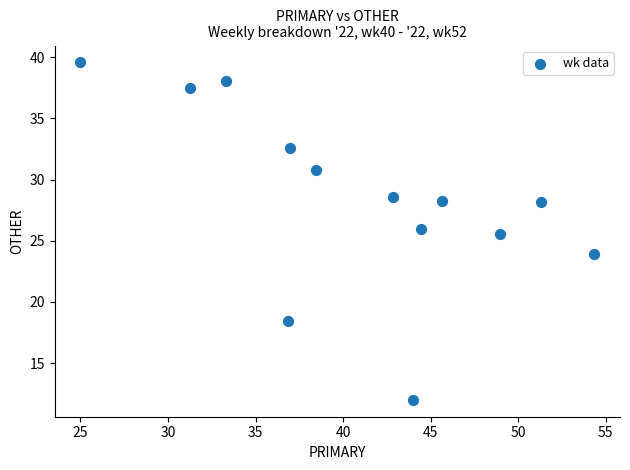

What Y value in the scatter plot is closest to 25?

25.5